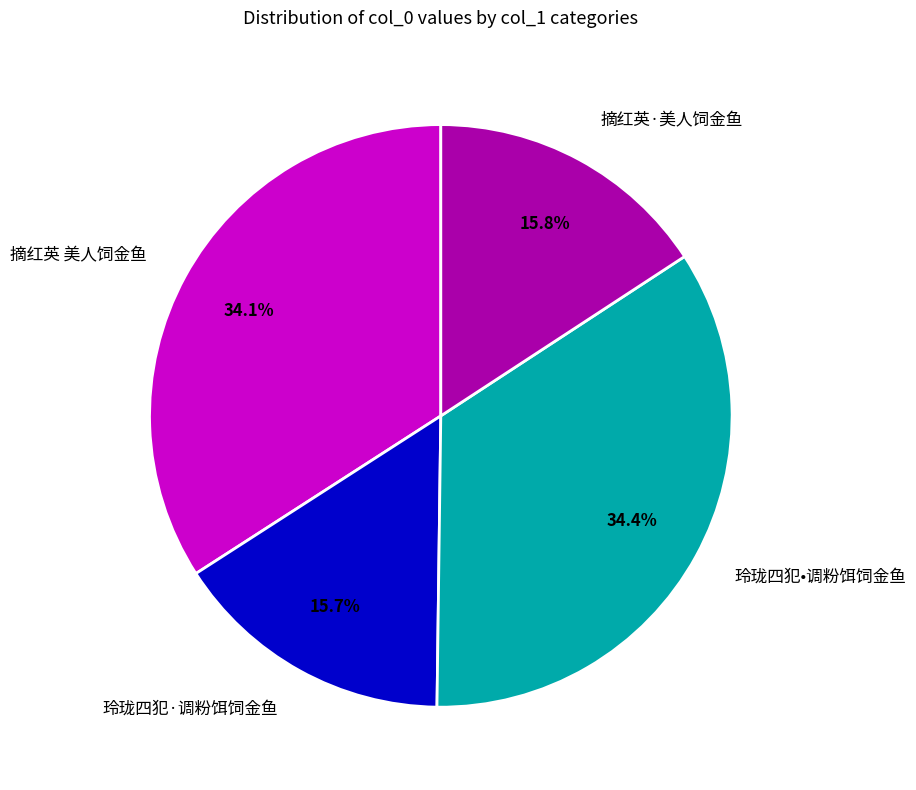

Is 摘红英·美人饲金鱼 the majority of the pie?

No